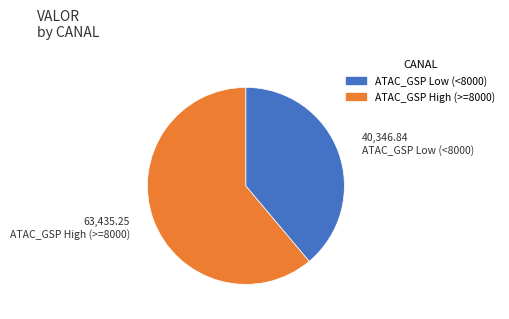

Does any single category account for the majority?

Yes